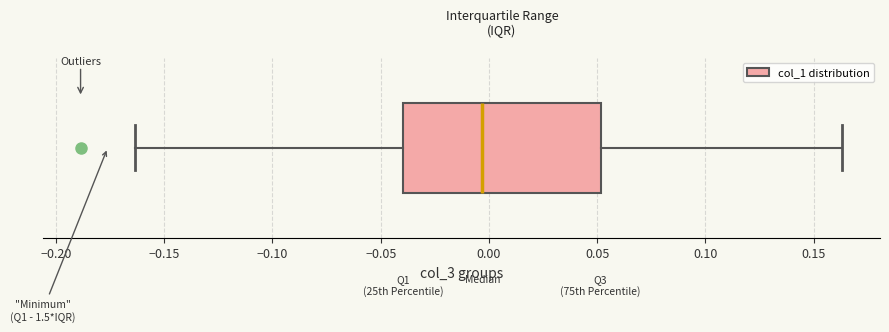

Transcribe this box plot: give where the median line is, the range the box spans, and where the two whiskers end, as read against the x-axis. The values are not printed on the chart, so give them approximately, as read against the axis.

median -0.005, box -0.040 to 0.050, whiskers -0.165 to 0.165